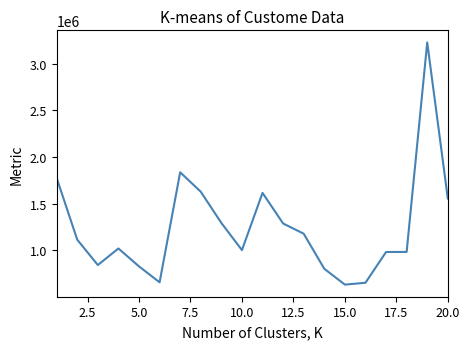

What is the difference between the maximum and minimum values?

2597697